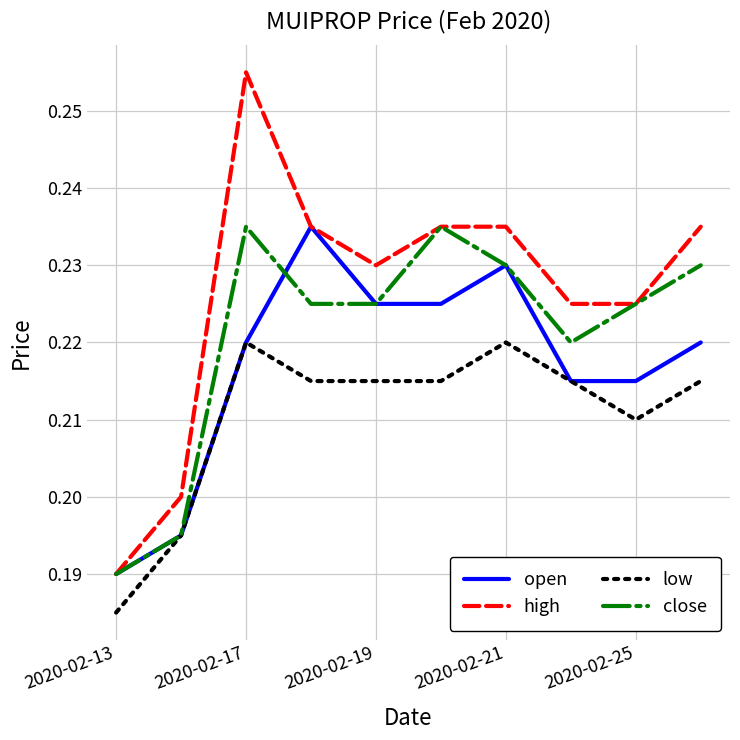

Rank the series by their average value, from lowest to highest.

low, open, close, high